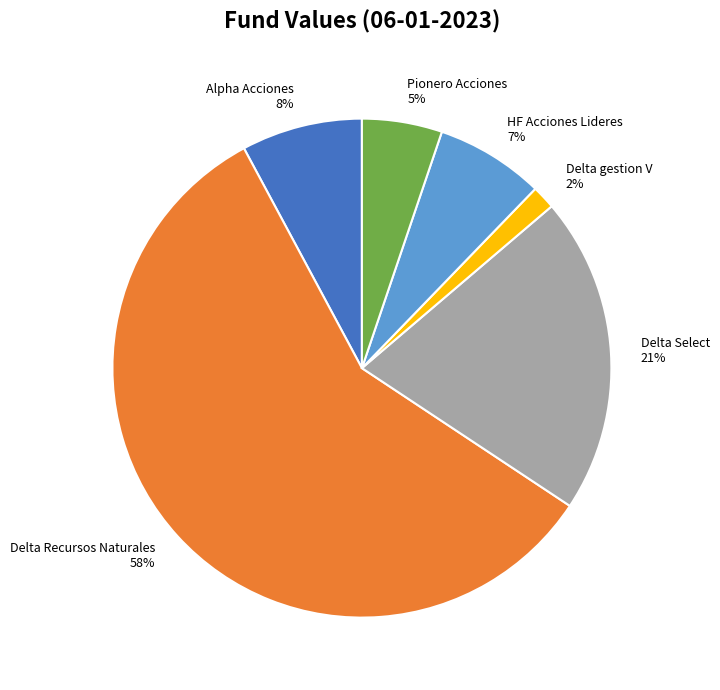

Which has a higher value, Pionero Acciones 5% or Delta Select 21%?

Delta Select 21%